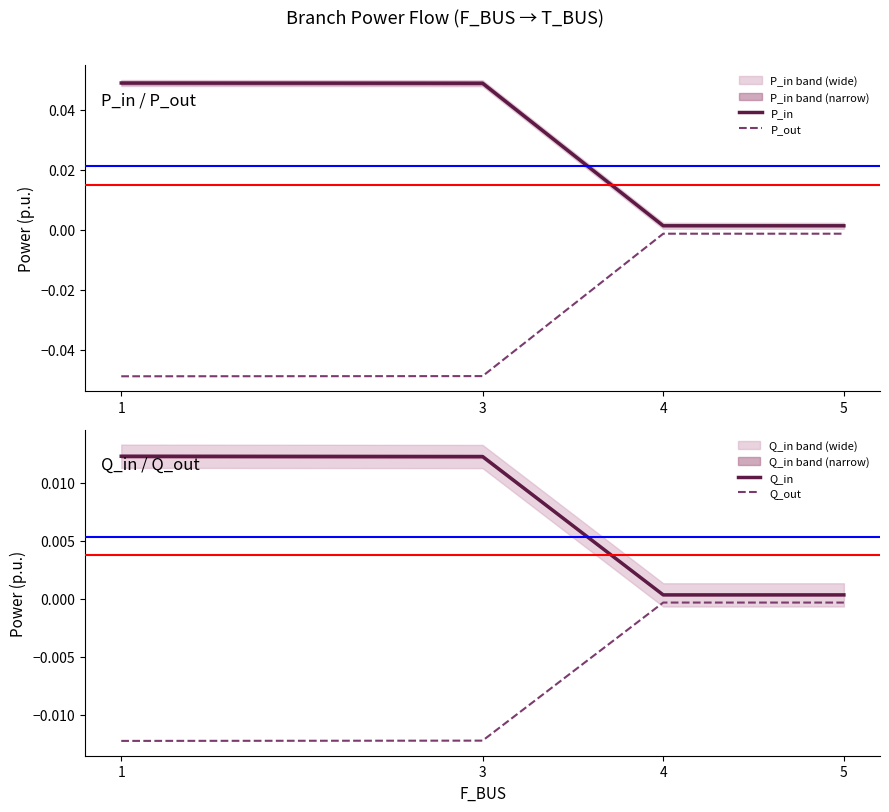

True or false: Q_out has a value of -0.0 at 3.

True